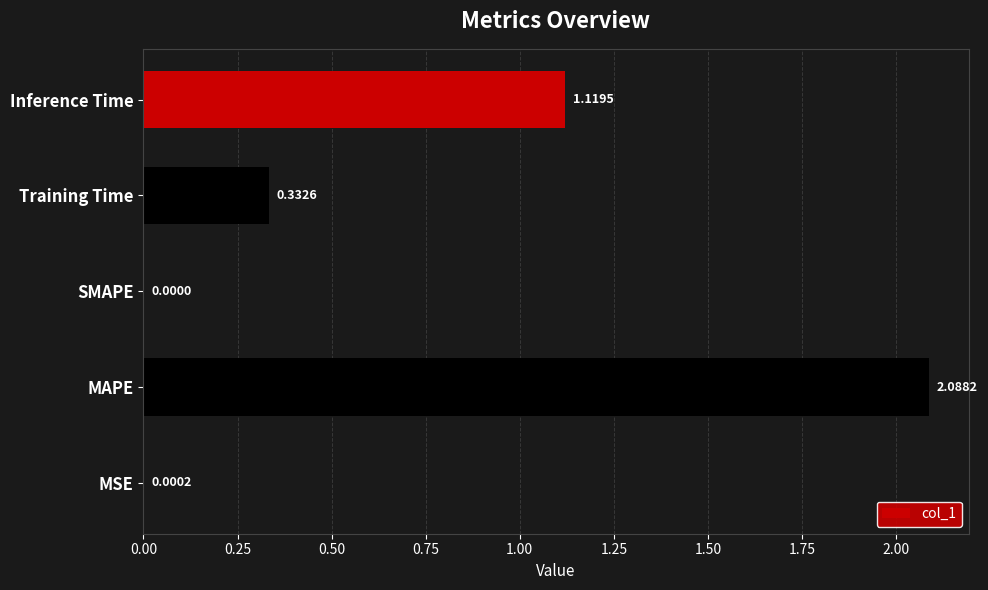

Which category has the highest value across all series?

MAPE